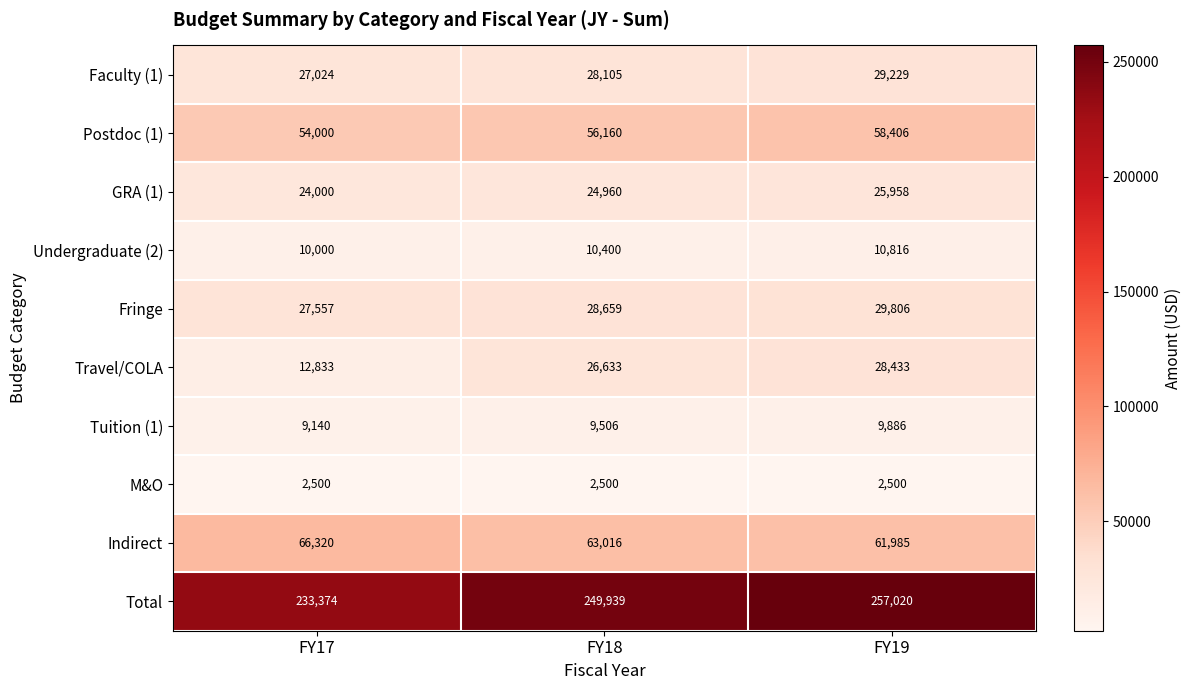

What is the sum of the Total values at FY17 and FY19?

490394